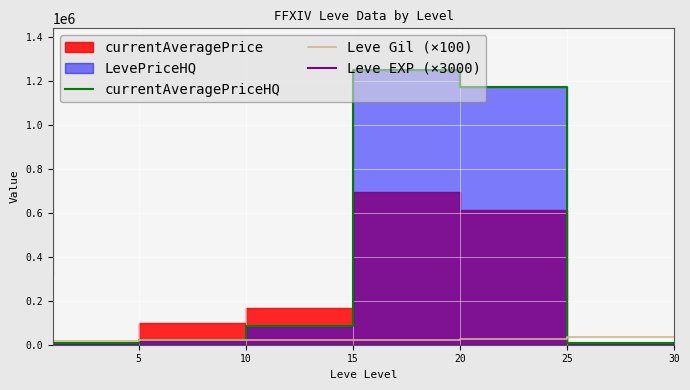

What is the difference between the maximum and second lowest values in the currentAveragePriceHQ series?

1243155.3